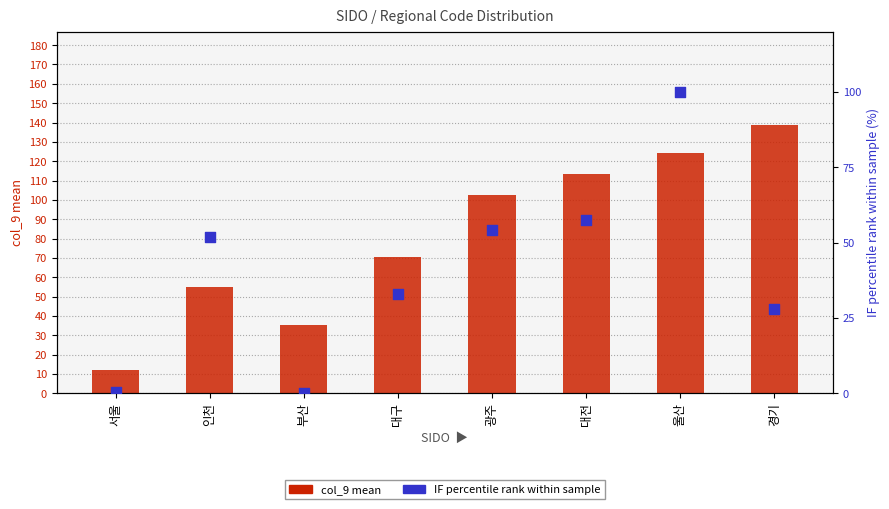

What are all the series names shown in the legend?

col_9 mean, IF percentile rank